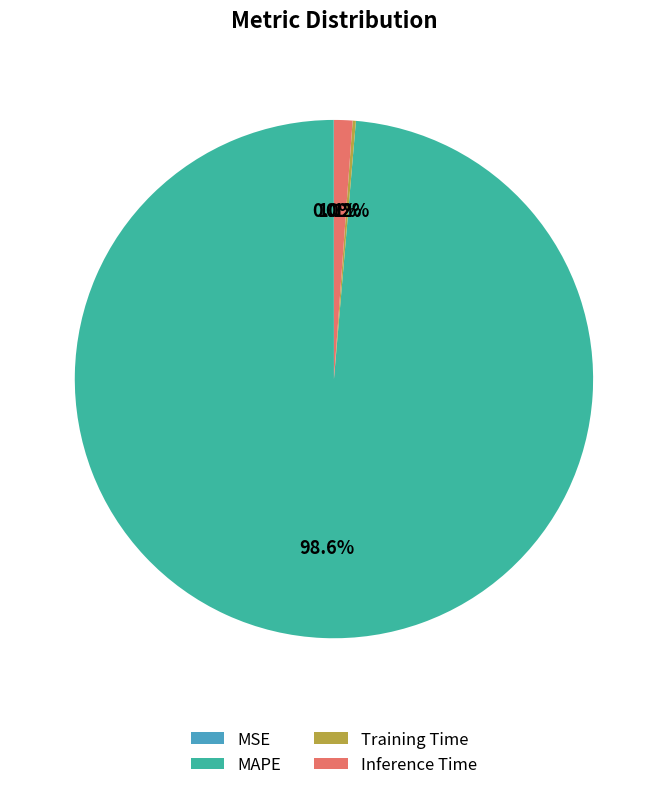

Which category has the biggest portion of the pie?

MAPE